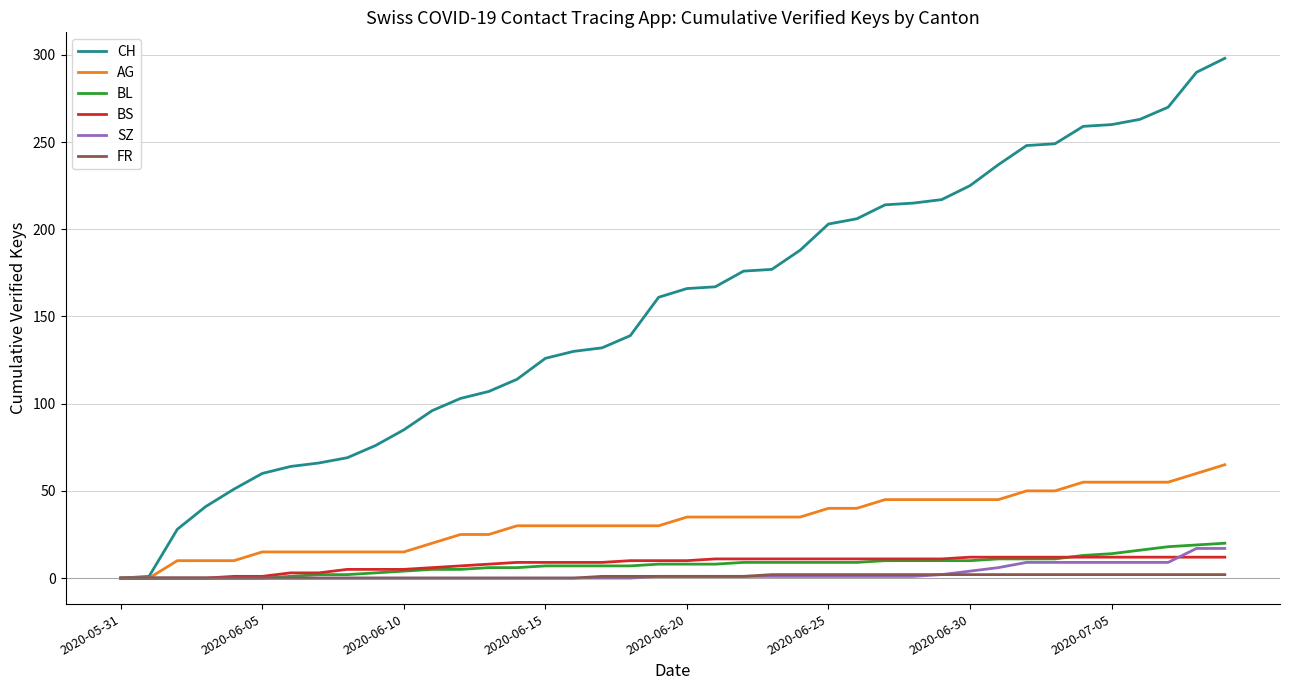

After their last crossing, which series has the higher values: BL or BS?

BL